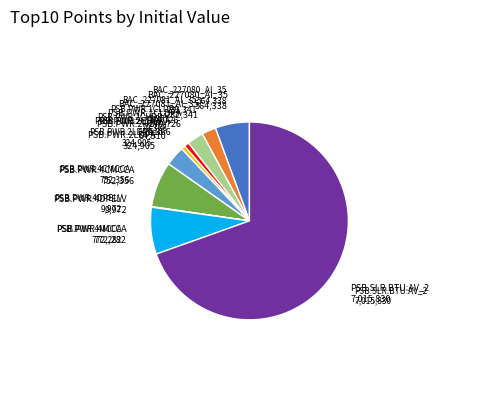

Does any single category account for the majority?

Yes